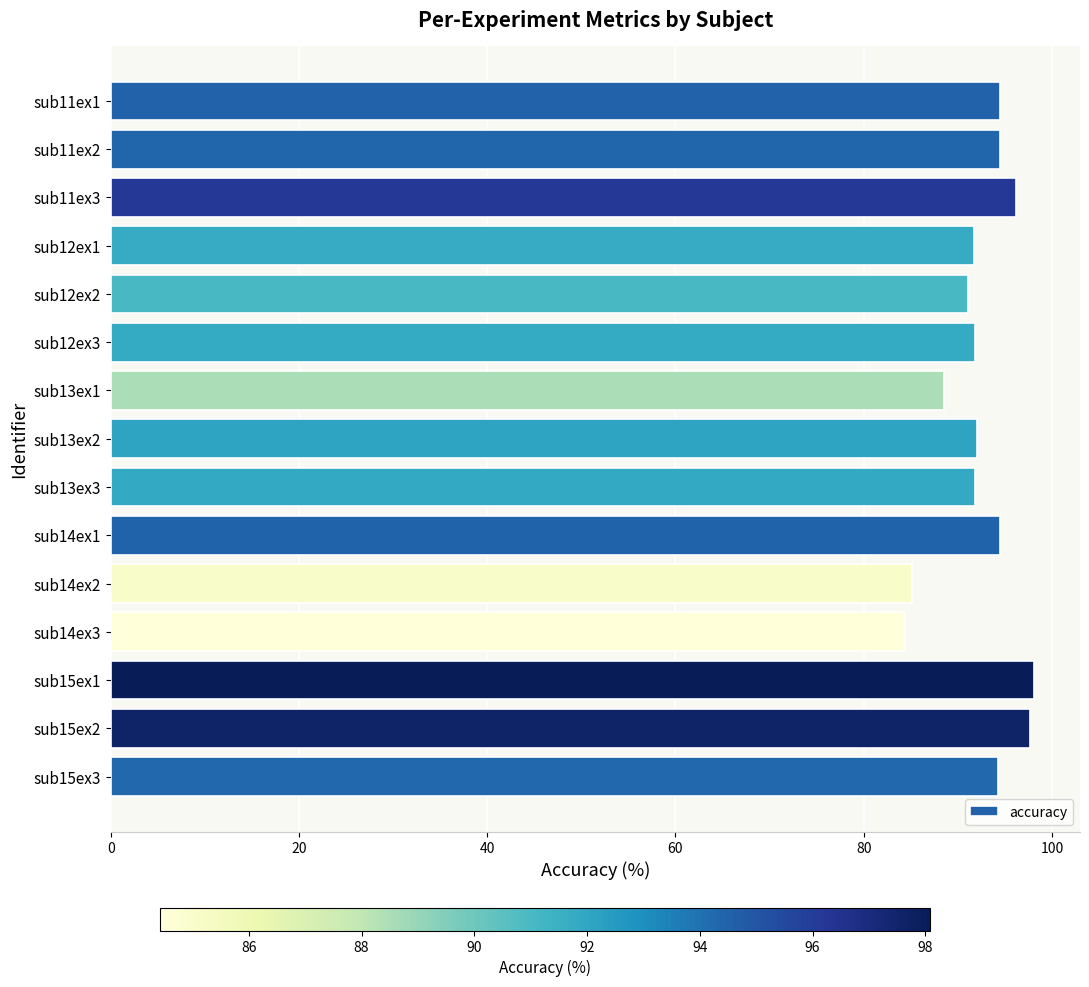

What is the value of the 11th bar from the top?

85.2